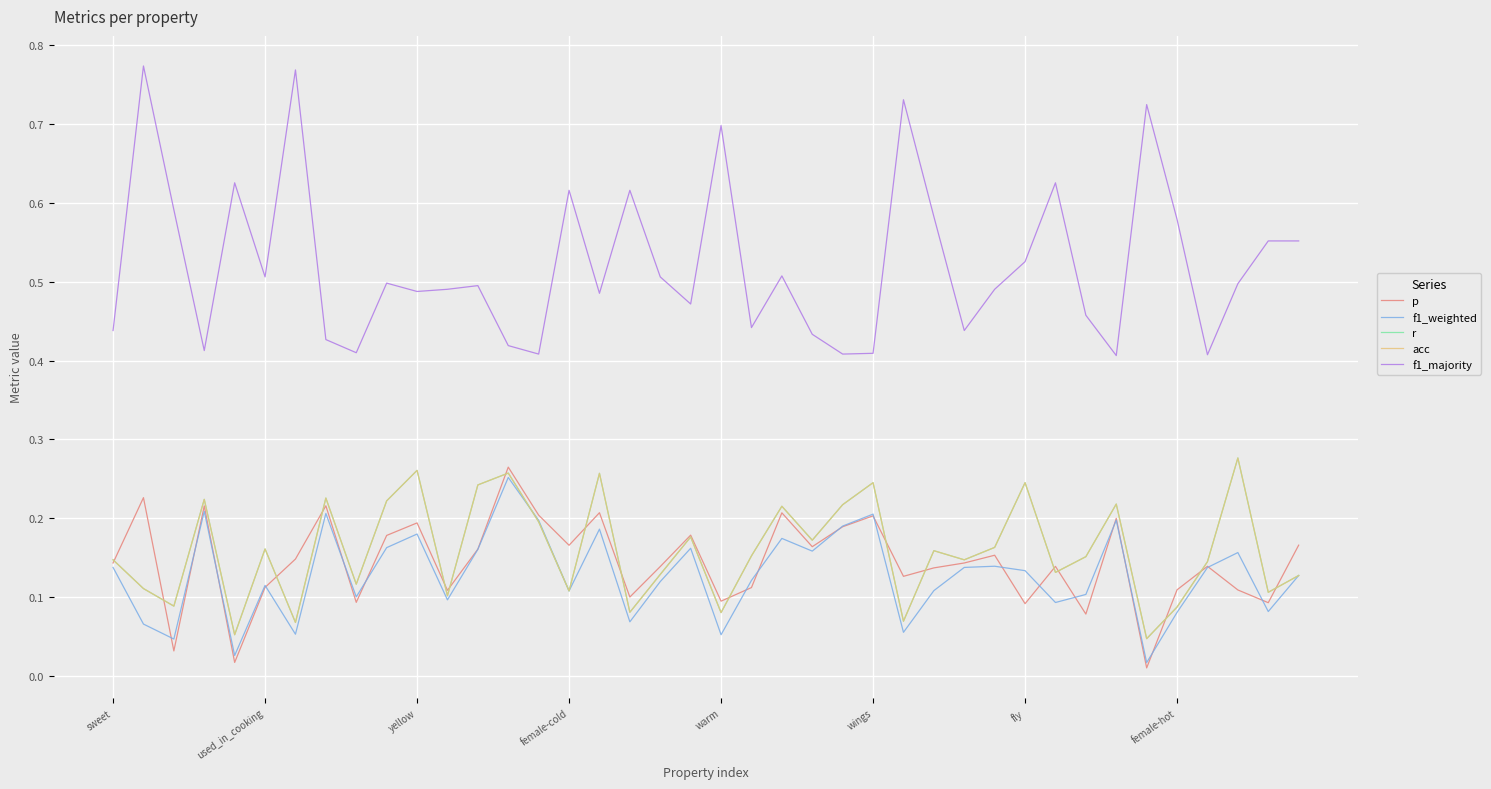

Does the chart display data point markers on the line(s)?

No